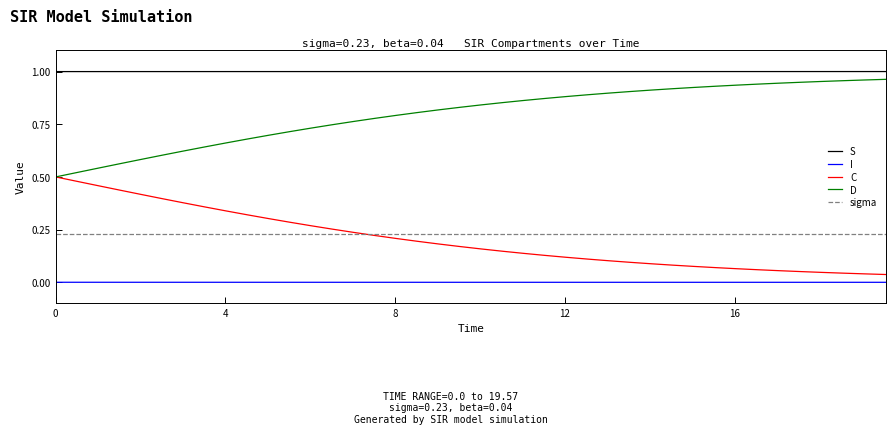

True or false: sigma and S intersect in this chart.

False